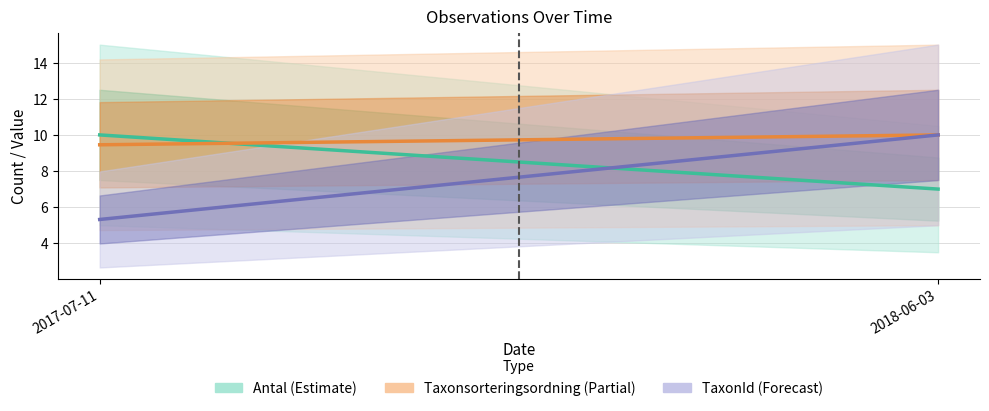

Reading left to right, what are all the values shown in this chart?

Antal: 2017-07-11=10.0	2018-06-03=7.0
Taxonsorteringsordning: 2017-07-11=9.5	2018-06-03=10.0
TaxonId: 2017-07-11=5.3	2018-06-03=10.0